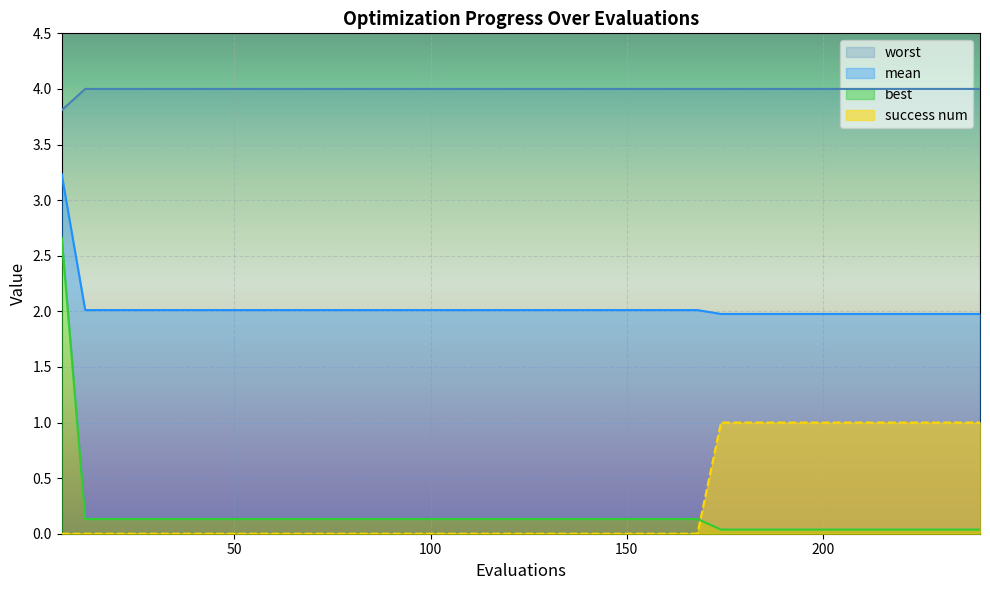

Reading left to right, transcribe all the data shown in this chart.

mean: 3.2	2.0	2.0	2.0	2.0	2.0	2.0	2.0	2.0	2.0	2.0	2.0	2.0	2.0	2.0	2.0	2.0	2.0	2.0	2.0	2.0	2.0	2.0	2.0	2.0	2.0	2.0	2.0	2.0	2.0	2.0	2.0	2.0	2.0	2.0	2.0	2.0	2.0	2.0	2.0
best: 2.7	0.1	0.1	0.1	0.1	0.1	0.1	0.1	0.1	0.1	0.1	0.1	0.1	0.1	0.1	0.1	0.1	0.1	0.1	0.1	0.1	0.1	0.1	0.1	0.1	0.1	0.1	0.1	0.0	0.0	0.0	0.0	0.0	0.0	0.0	0.0	0.0	0.0	0.0	0.0
worst: 3.8	4.0	4.0	4.0	4.0	4.0	4.0	4.0	4.0	4.0	4.0	4.0	4.0	4.0	4.0	4.0	4.0	4.0	4.0	4.0	4.0	4.0	4.0	4.0	4.0	4.0	4.0	4.0	4.0	4.0	4.0	4.0	4.0	4.0	4.0	4.0	4.0	4.0	4.0	4.0
success num: 0.0	0.0	0.0	0.0	0.0	0.0	0.0	0.0	0.0	0.0	0.0	0.0	0.0	0.0	0.0	0.0	0.0	0.0	0.0	0.0	0.0	0.0	0.0	0.0	0.0	0.0	0.0	0.0	1.0	1.0	1.0	1.0	1.0	1.0	1.0	1.0	1.0	1.0	1.0	1.0